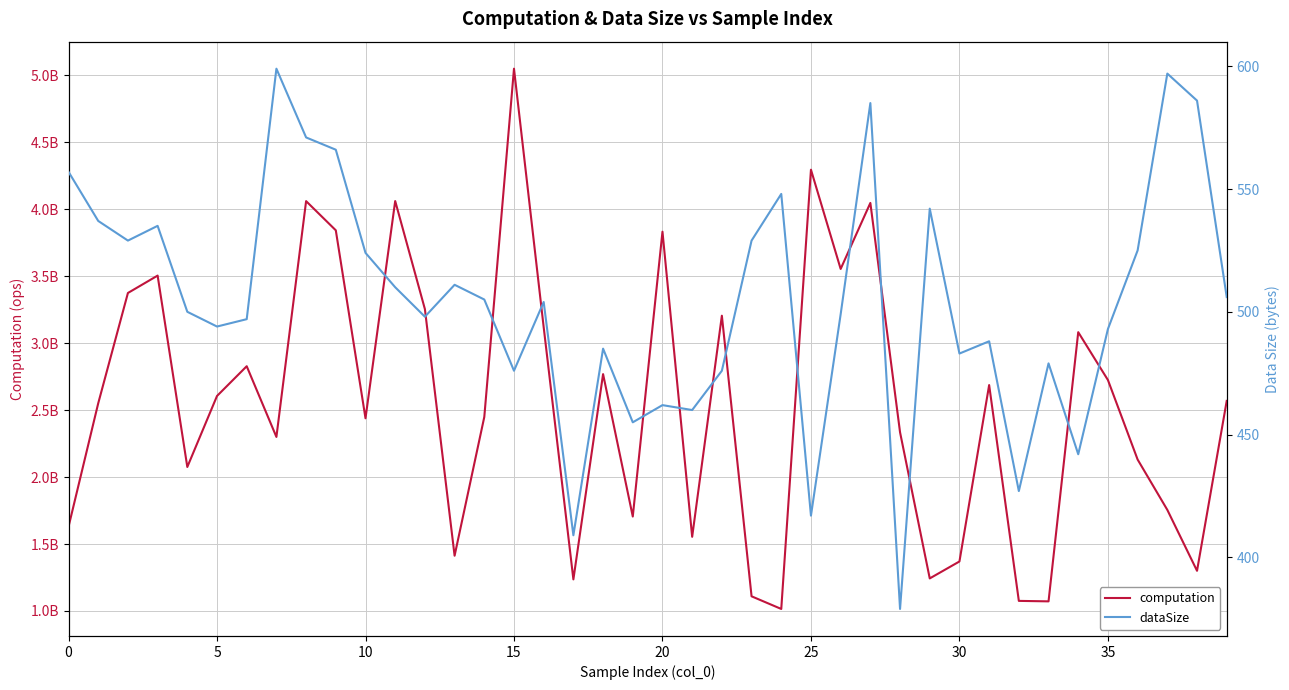

In computation, how many points are higher than both neighbors (excluding endpoints)?

12